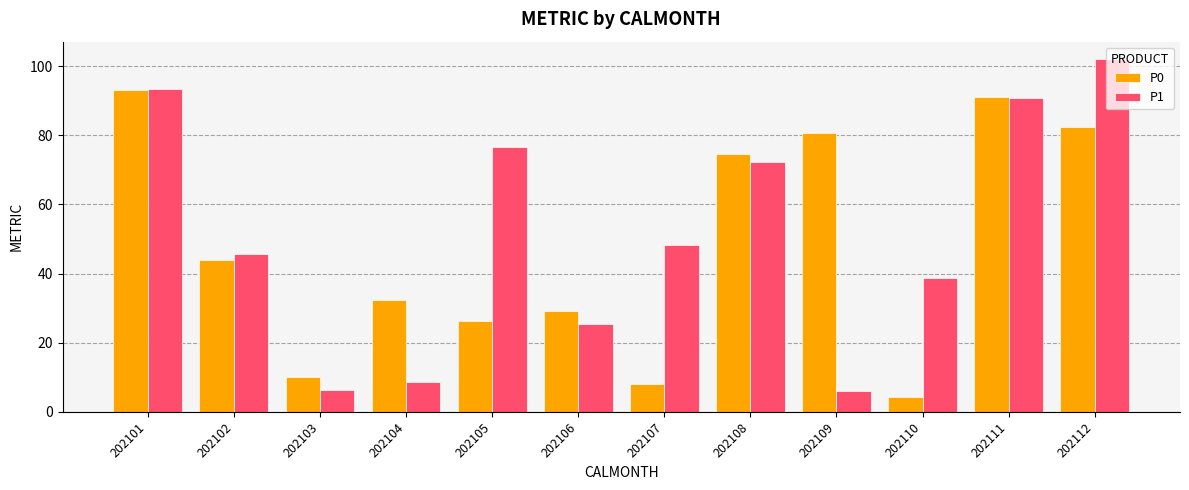

Reading right to left, what are all the values shown in this chart?

P0: 82.2	91.1	4.3	80.6	74.6	8.0	29.2	26.4	32.3	10.1	43.9	93.1
P1: 101.9	90.8	38.8	5.9	72.3	48.3	25.5	76.7	8.5	6.4	45.7	93.5